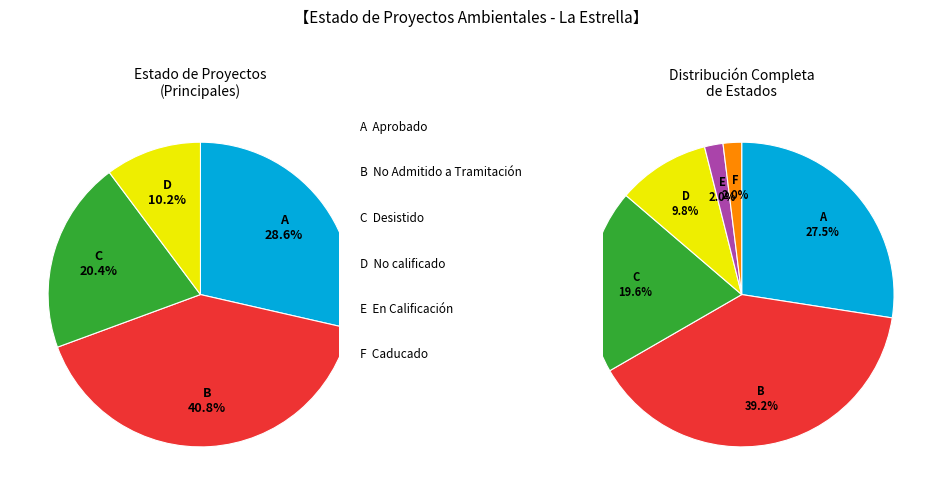

Which has a higher value, Desistido or No Admitido a Tramitación?

No Admitido a Tramitación